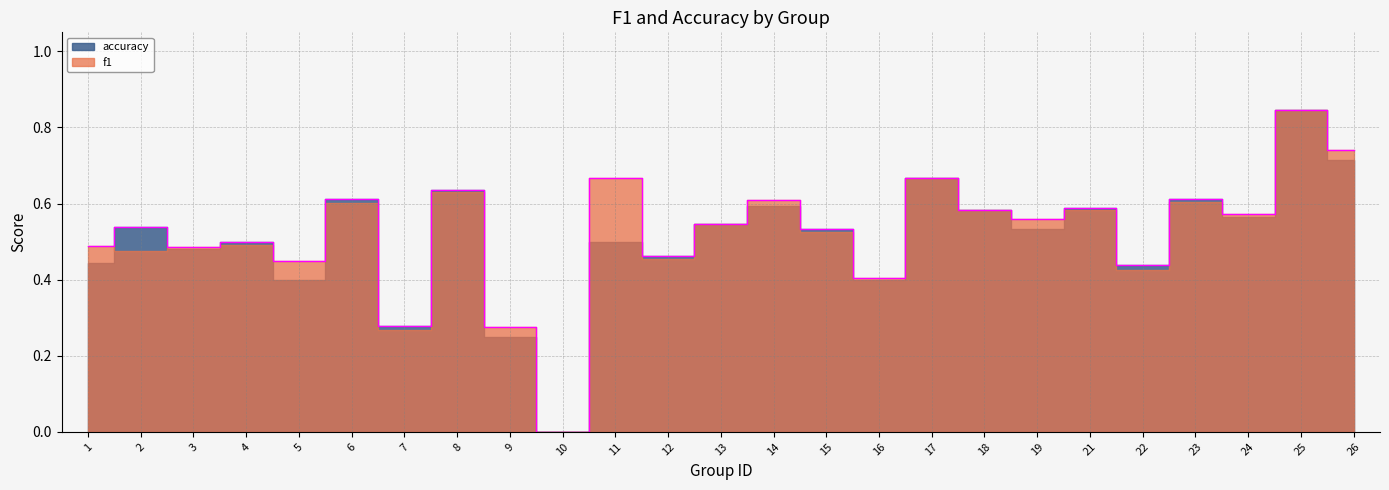

Count the values in the range 0 to 1.

25